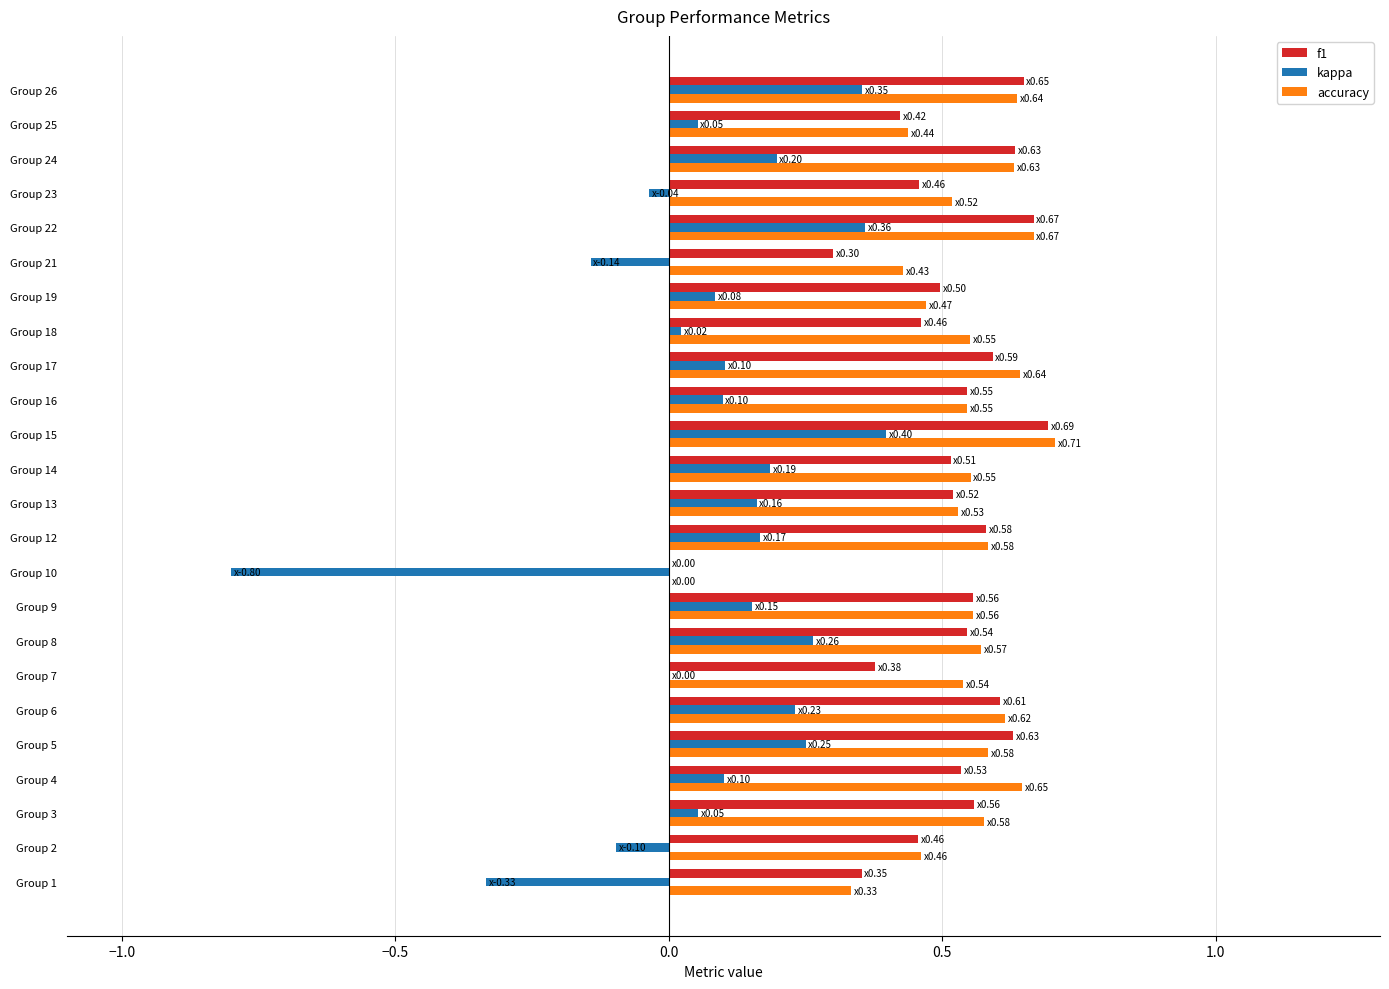

What is the sum of the accuracy values at Group 19 and Group 17?

1.1